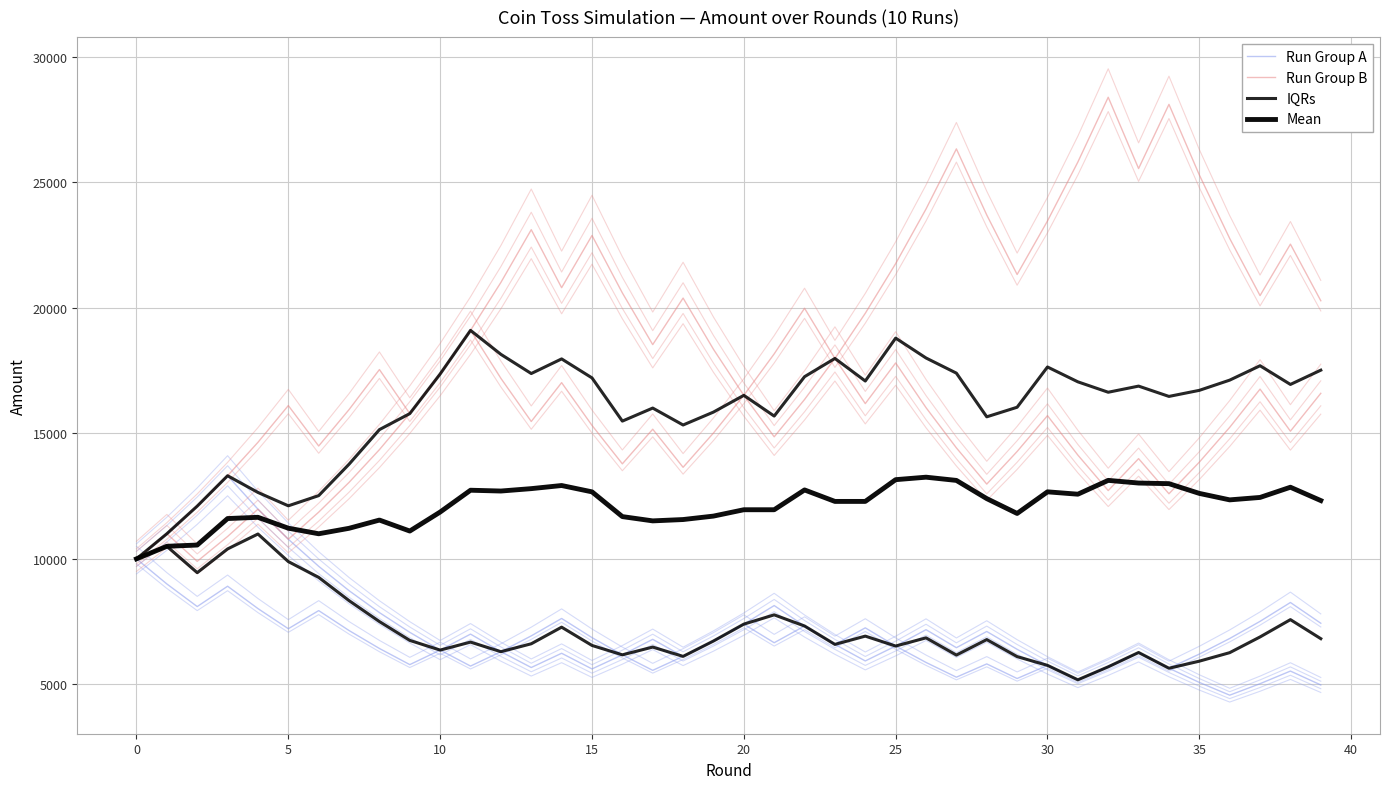

In Run Group A, how many points are higher than both neighbors (excluding endpoints)?

9